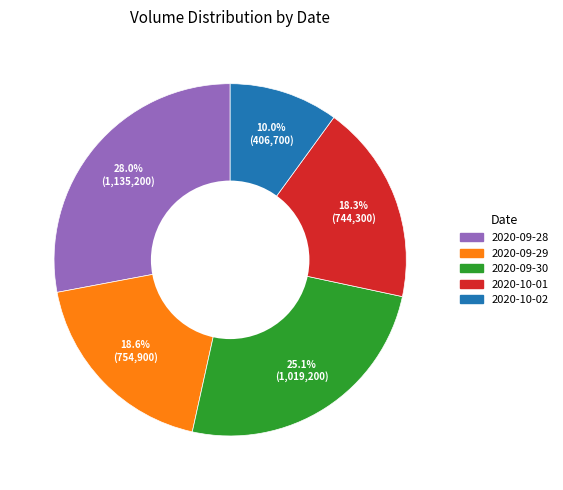

Approximately how many times larger is the value at 2020-09-28 compared to 2020-10-02?

2.8